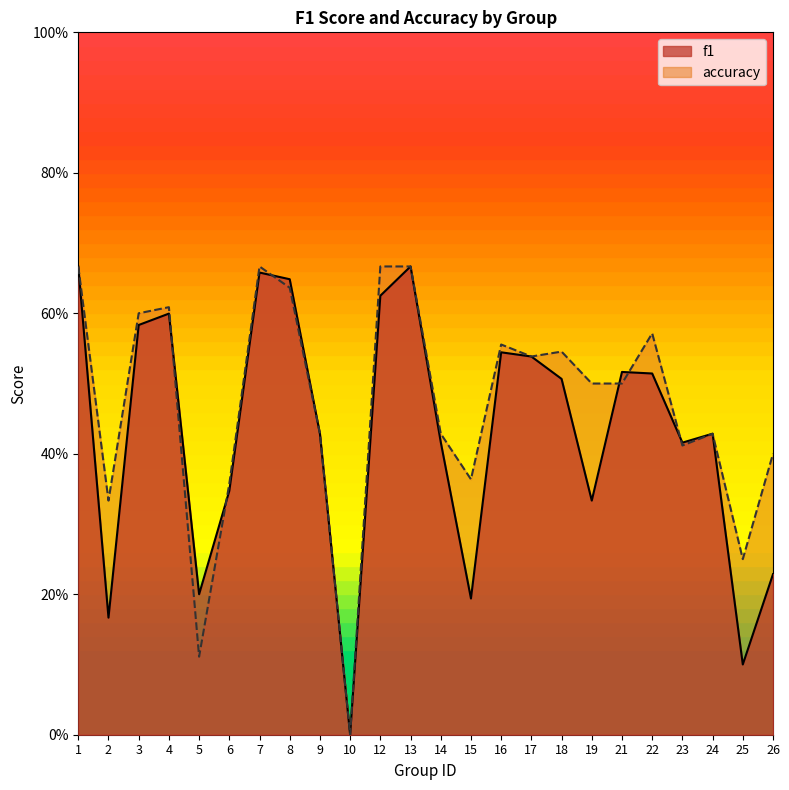

Which series has the largest range (max minus min)?

f1